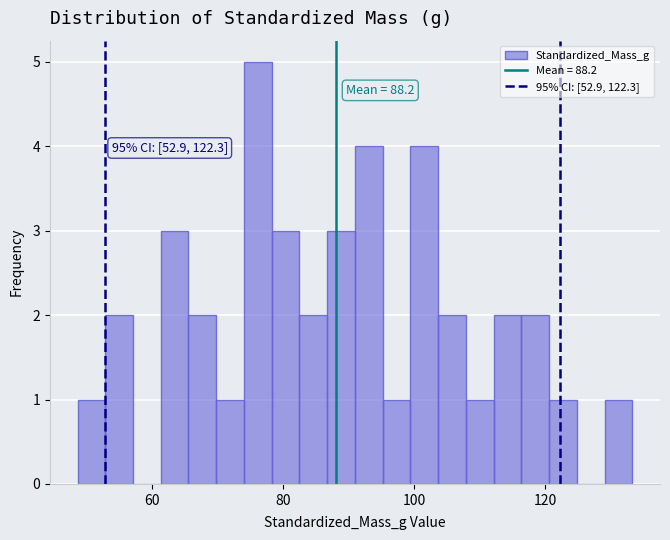

Read against the x-axis, roughly where is the centre of the tallest bar?

76